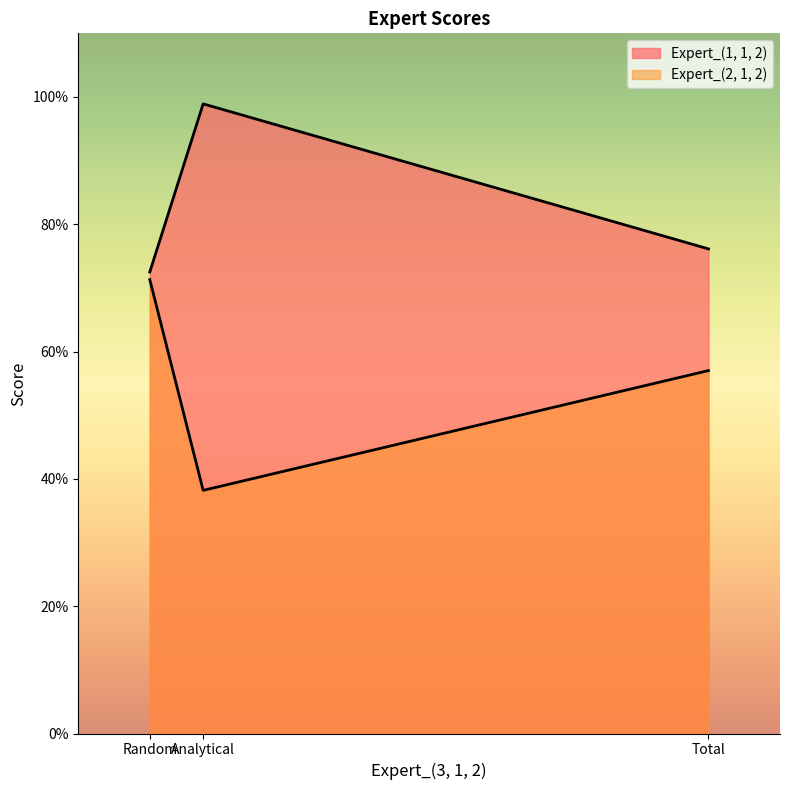

At which label is Expert_(1, 1, 2) closest to 0?

Random